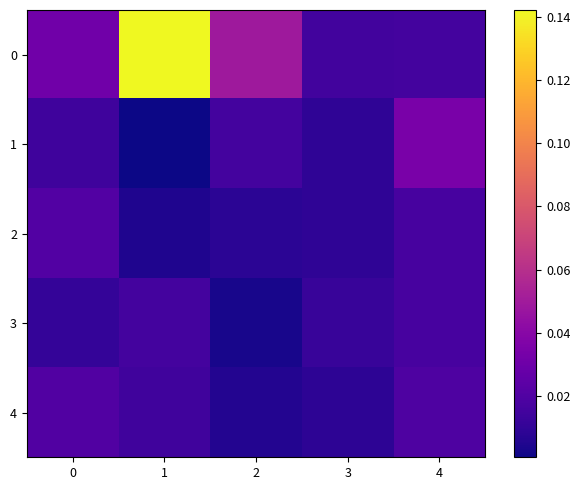

Which category has the highest value across all series?

1